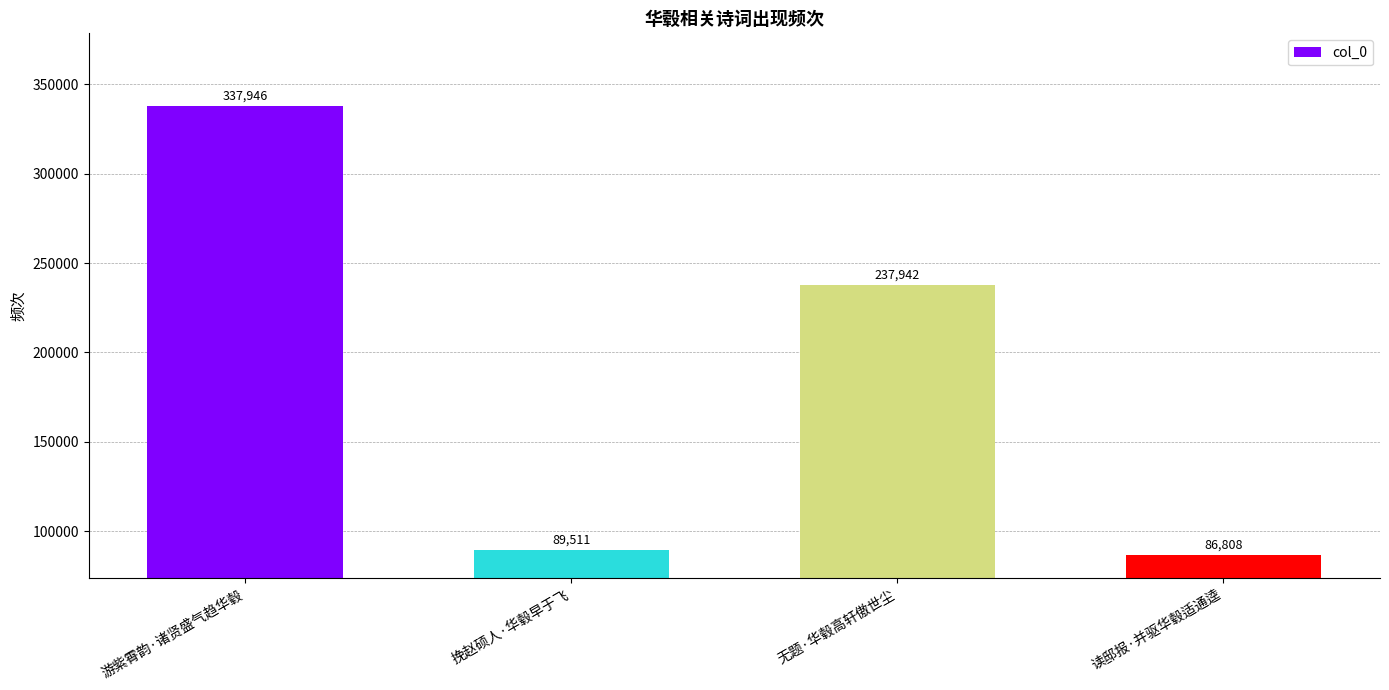

Which label corresponds to the smallest value in the chart?

读邸报·并驱华毂适通逵